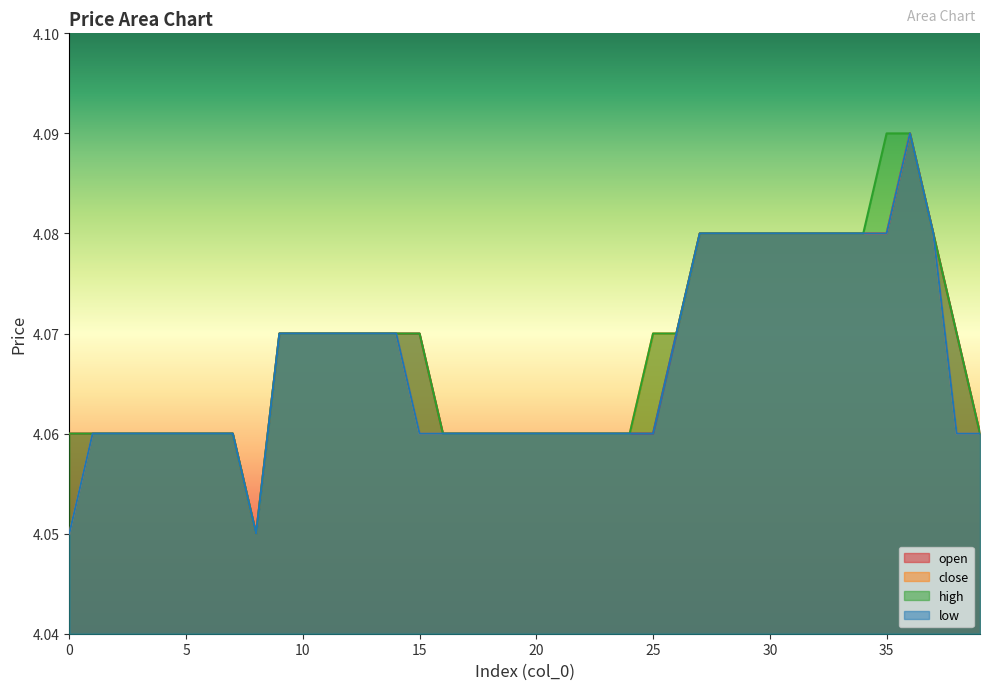

Reading left to right, transcribe all the data shown in this chart.

open: 4.1	4.1	4.1	4.1	4.1	4.1	4.1	4.1	4.0	4.1	4.1	4.1	4.1	4.1	4.1	4.1	4.1	4.1	4.1	4.1	4.1	4.1	4.1	4.1	4.1	4.1	4.1	4.1	4.1	4.1	4.1	4.1	4.1	4.1	4.1	4.1	4.1	4.1	4.1	4.1
close: 4.0	4.1	4.1	4.1	4.1	4.1	4.1	4.1	4.0	4.1	4.1	4.1	4.1	4.1	4.1	4.1	4.1	4.1	4.1	4.1	4.1	4.1	4.1	4.1	4.1	4.1	4.1	4.1	4.1	4.1	4.1	4.1	4.1	4.1	4.1	4.1	4.1	4.1	4.1	4.1
high: 4.1	4.1	4.1	4.1	4.1	4.1	4.1	4.1	4.0	4.1	4.1	4.1	4.1	4.1	4.1	4.1	4.1	4.1	4.1	4.1	4.1	4.1	4.1	4.1	4.1	4.1	4.1	4.1	4.1	4.1	4.1	4.1	4.1	4.1	4.1	4.1	4.1	4.1	4.1	4.1
low: 4.0	4.1	4.1	4.1	4.1	4.1	4.1	4.1	4.0	4.1	4.1	4.1	4.1	4.1	4.1	4.1	4.1	4.1	4.1	4.1	4.1	4.1	4.1	4.1	4.1	4.1	4.1	4.1	4.1	4.1	4.1	4.1	4.1	4.1	4.1	4.1	4.1	4.1	4.1	4.1